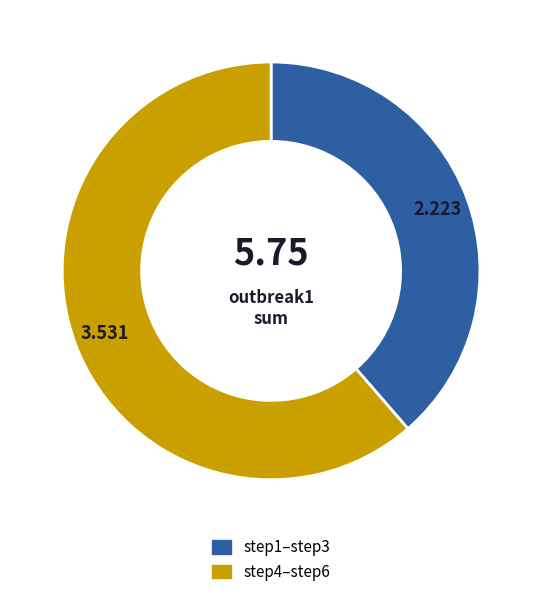

Is there a majority slice in this chart?

Yes